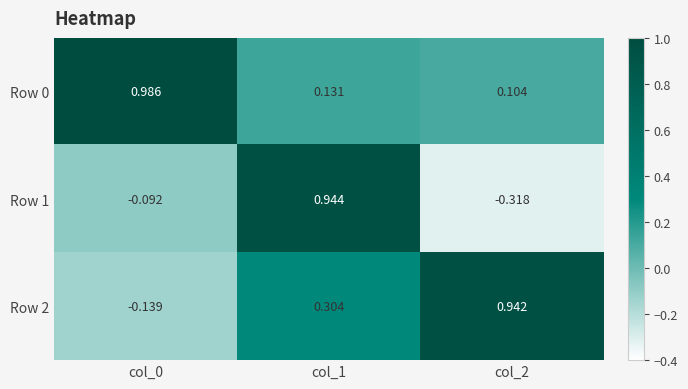

Is the value of Row 1 at col_1 greater than the value of Row 2 at col_2?

Yes